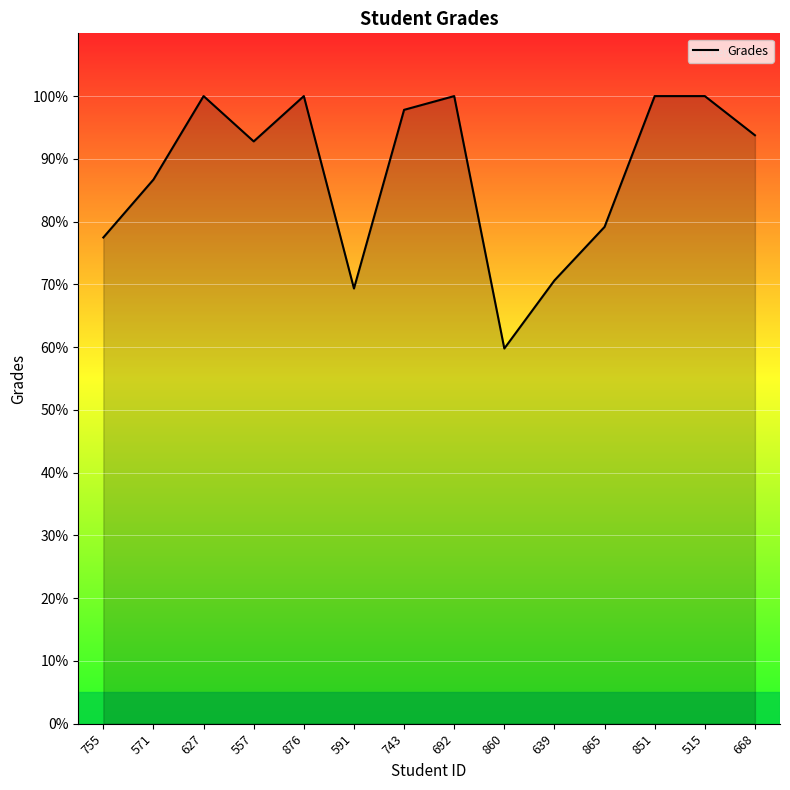

How many lines are shown in the chart?

1